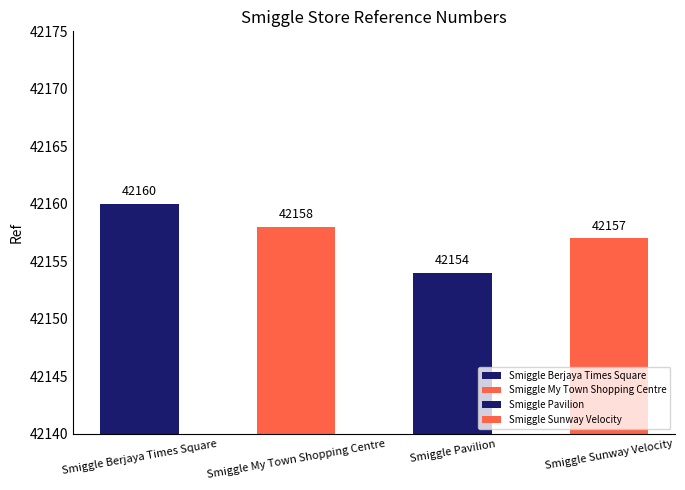

What is the value of the 1st bar from the left?

42160